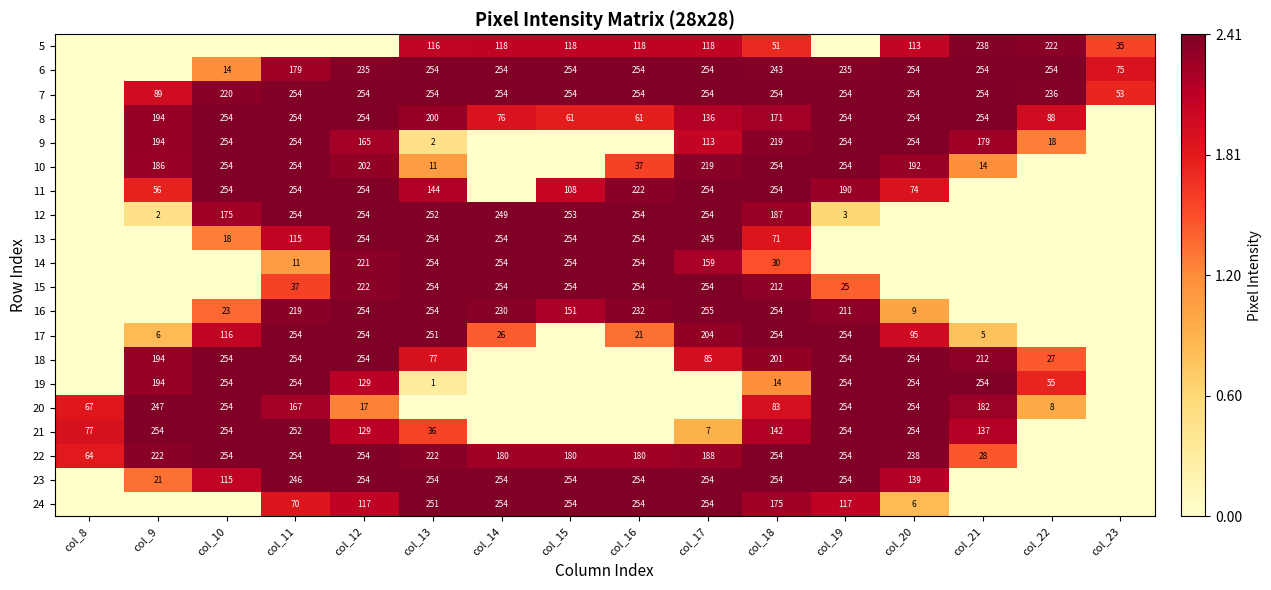

Is the value of 9 at col_19 greater than the value of 16 at col_15?

Yes